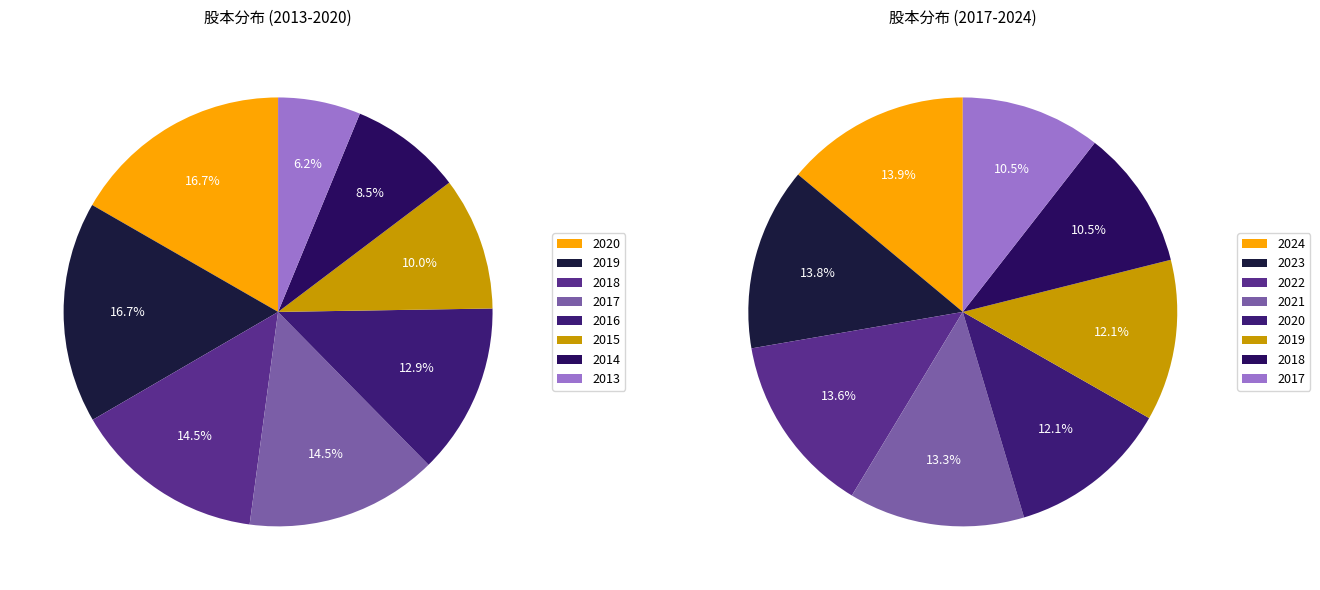

Is there a majority slice in this chart?

No